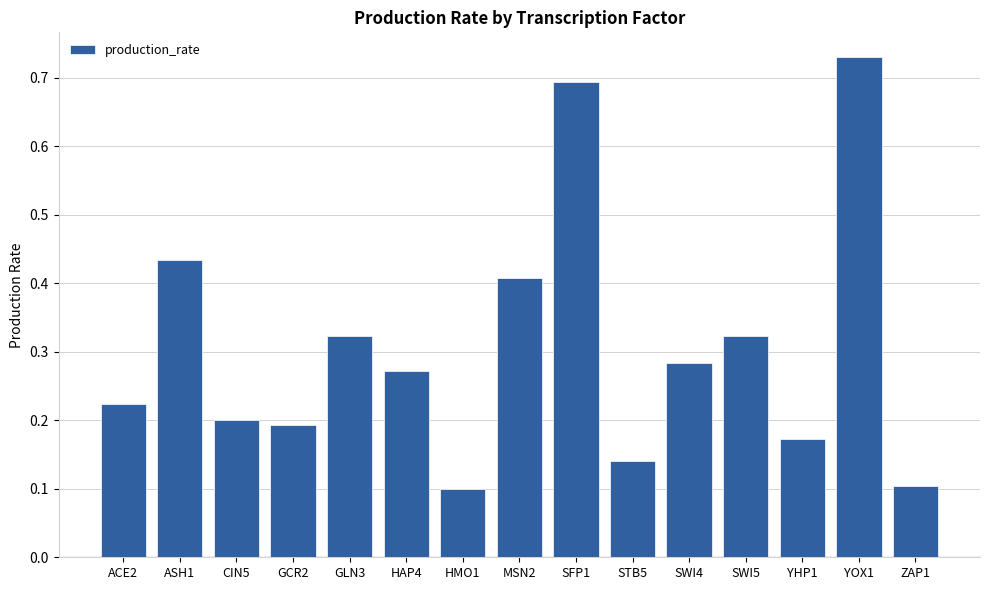

How many values are between 0 and 1?

15